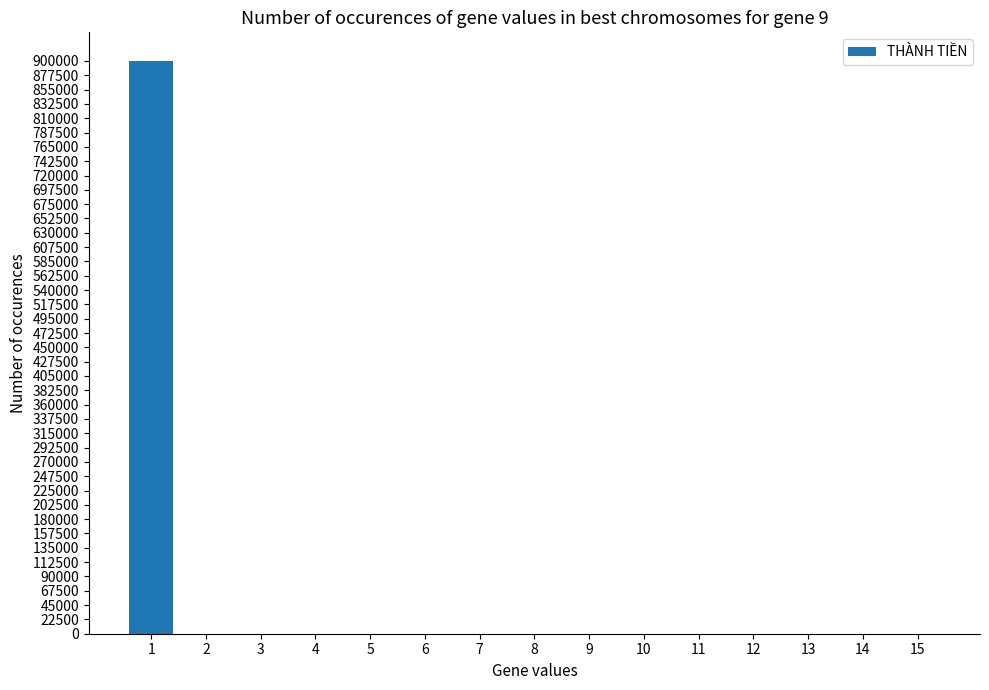

Are the bars horizontal?

No